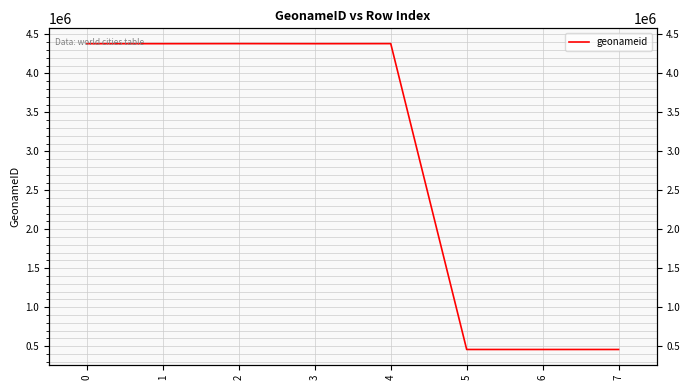

Reading right to left, list all the values displayed in this chart.

456566	456566	456566	4382837	4382072	4382837	4382072	4381982